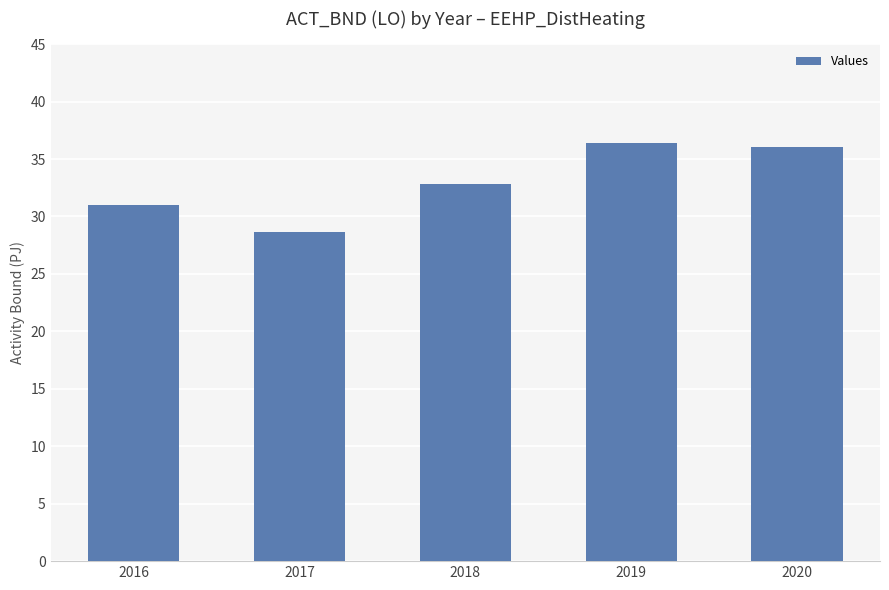

What is the difference between the maximum and minimum values?

7.8